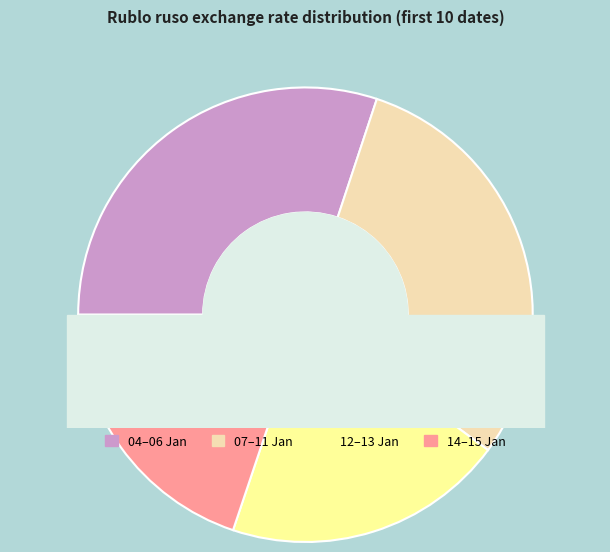

Does any single category account for the majority?

No